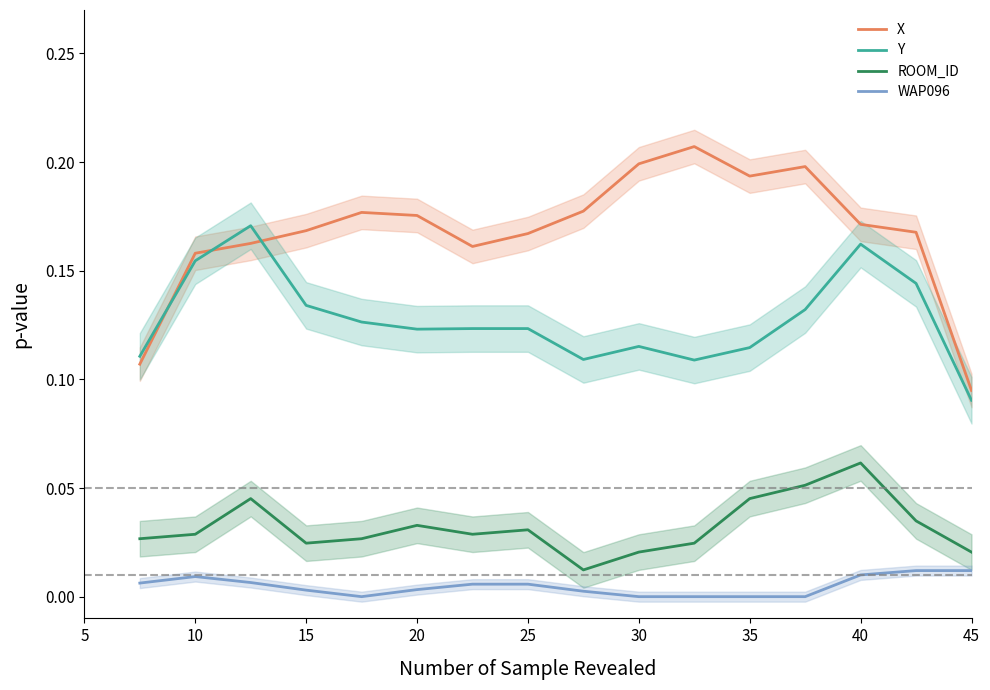

How many values in the WAP096 series exceed 0?

11